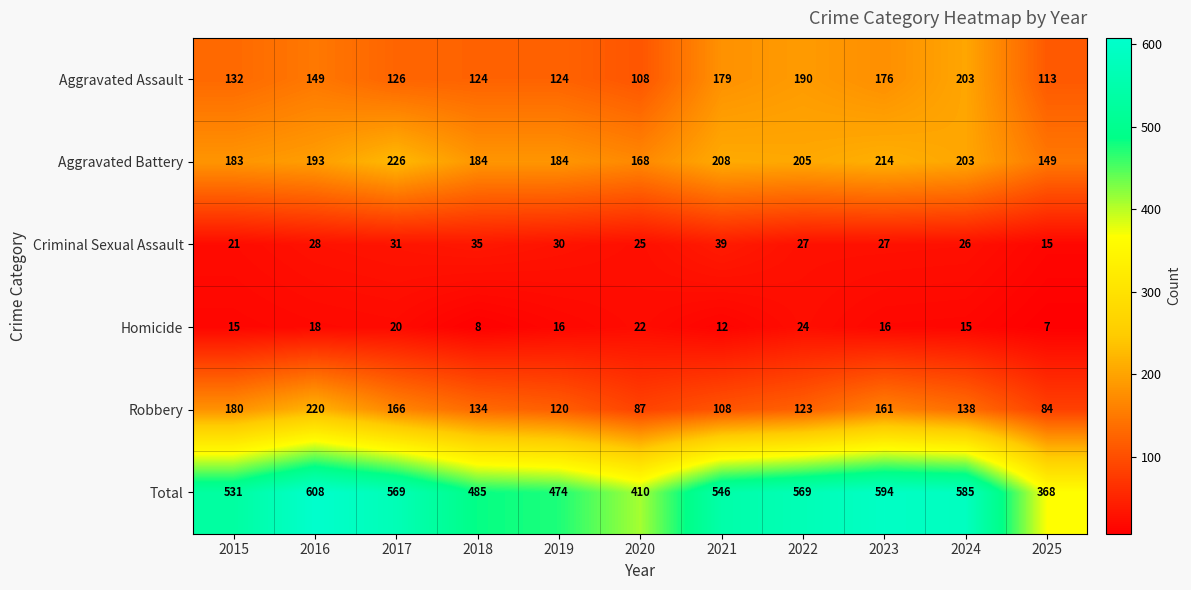

At how many categories does at least one series exceed 167?

11